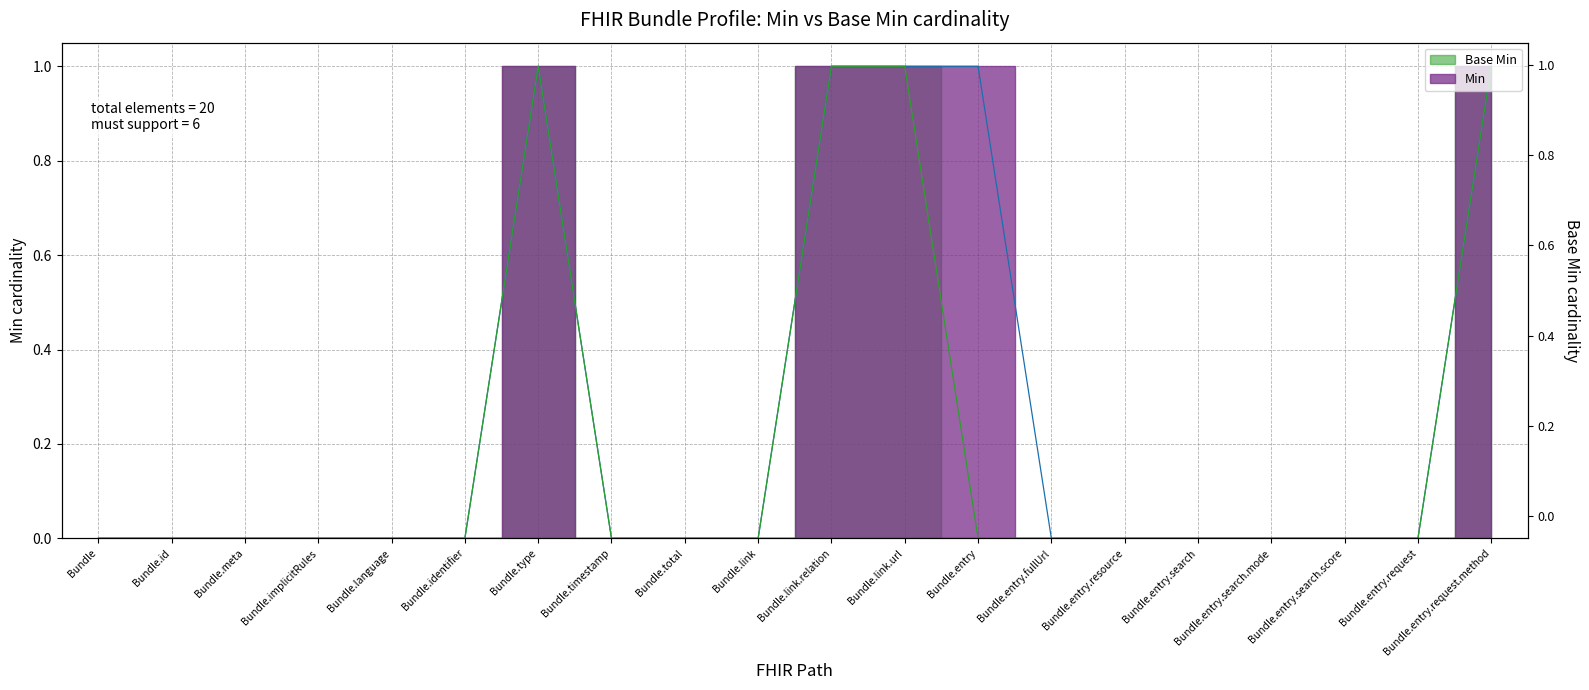

What are all the series names shown in the legend?

Min, Base Min